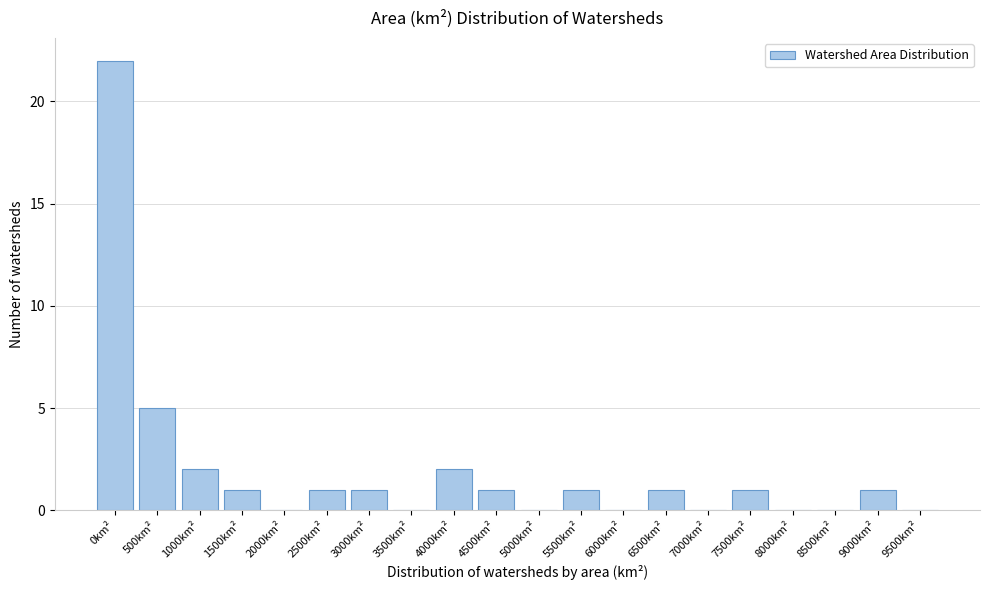

Reading right to left, extract all data points from this chart.

9500km²=0	9000km²=1	8500km²=0	8000km²=0	7500km²=1	7000km²=0	6500km²=1	6000km²=0	5500km²=1	5000km²=0	4500km²=1	4000km²=2	3500km²=0	3000km²=1	2500km²=1	2000km²=0	1500km²=1	1000km²=2	500km²=5	0km²=22